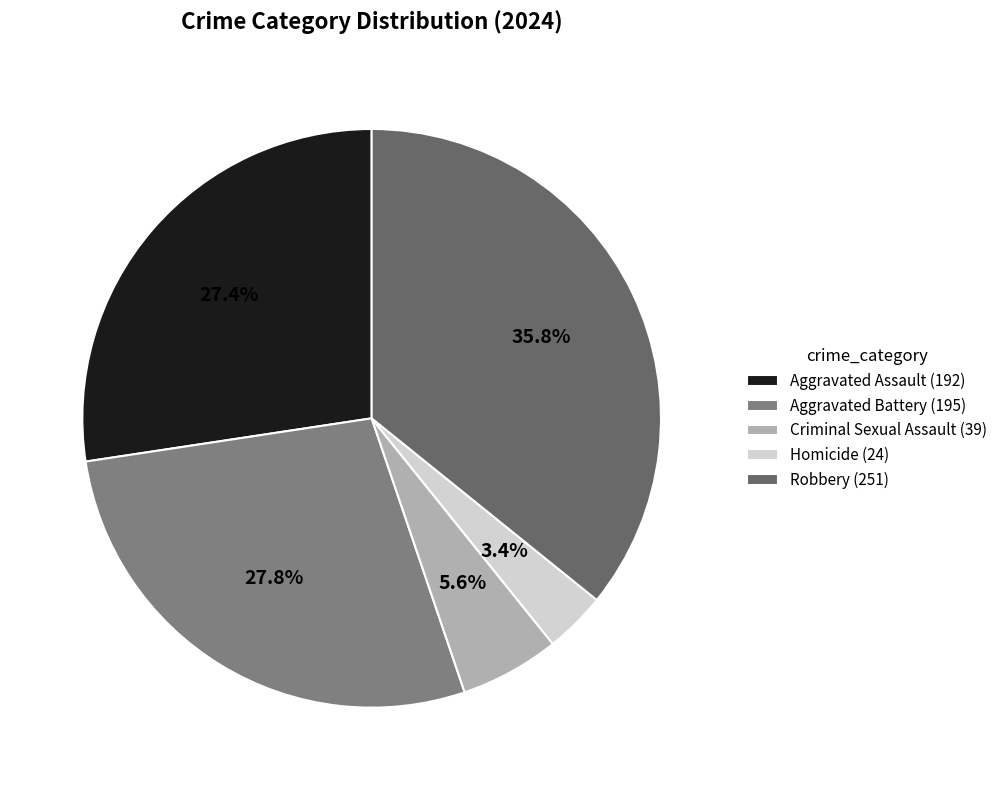

Which category has the biggest portion of the pie?

Robbery